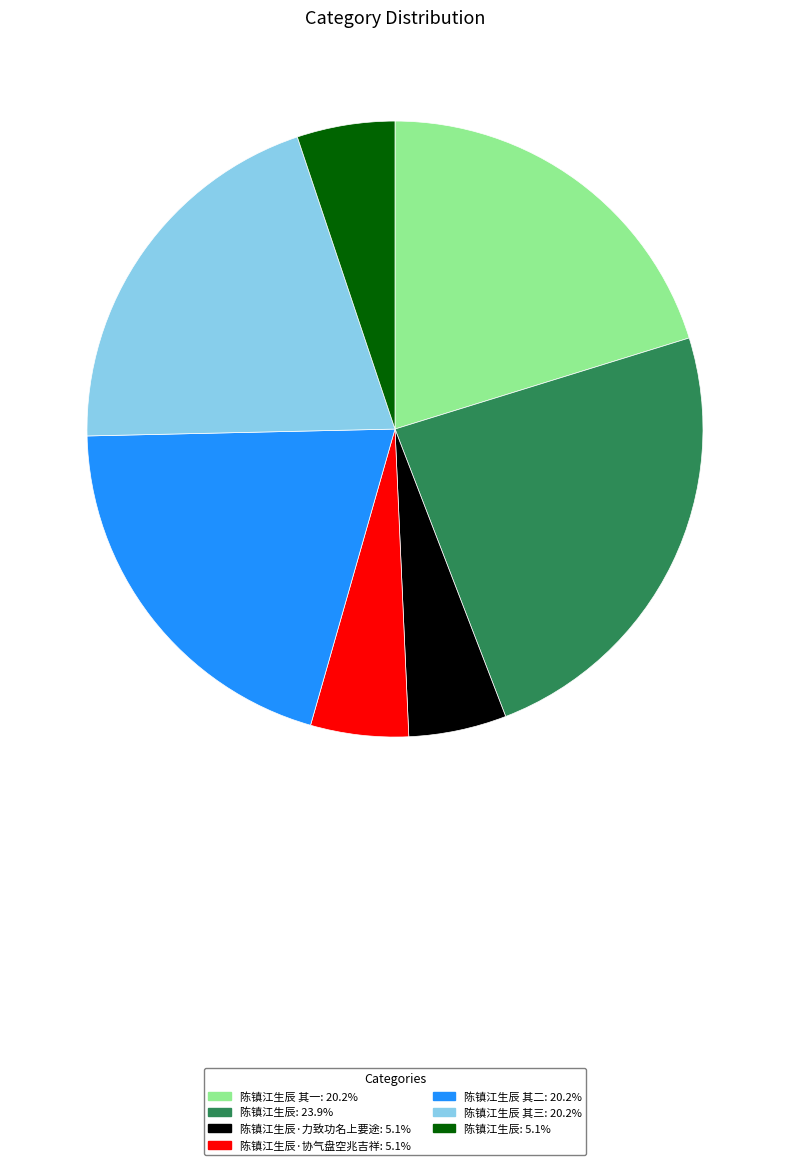

Is there a majority slice in this chart?

No